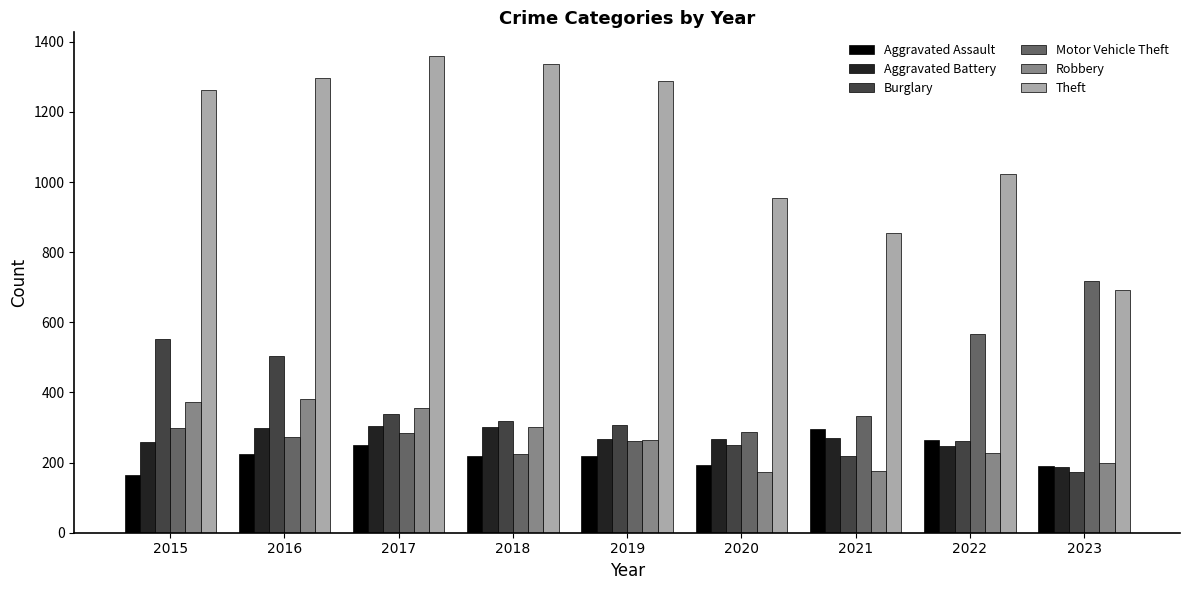

What is the difference between the highest and lowest values at 2021?

681